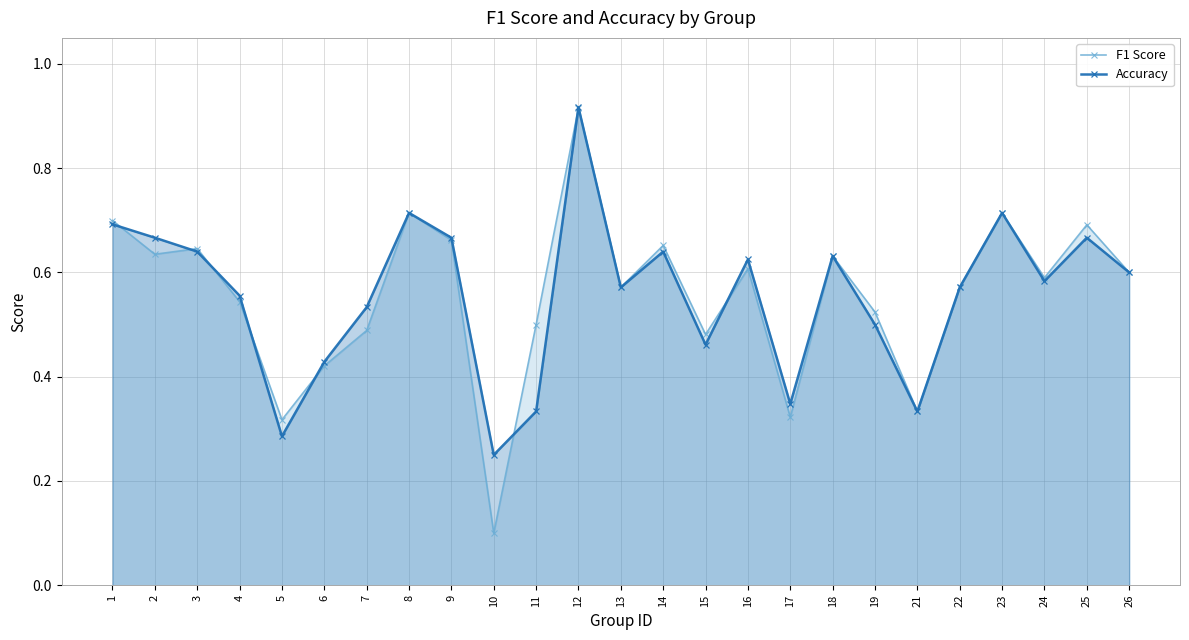

What are all the series names shown in the legend?

F1 Score, Accuracy